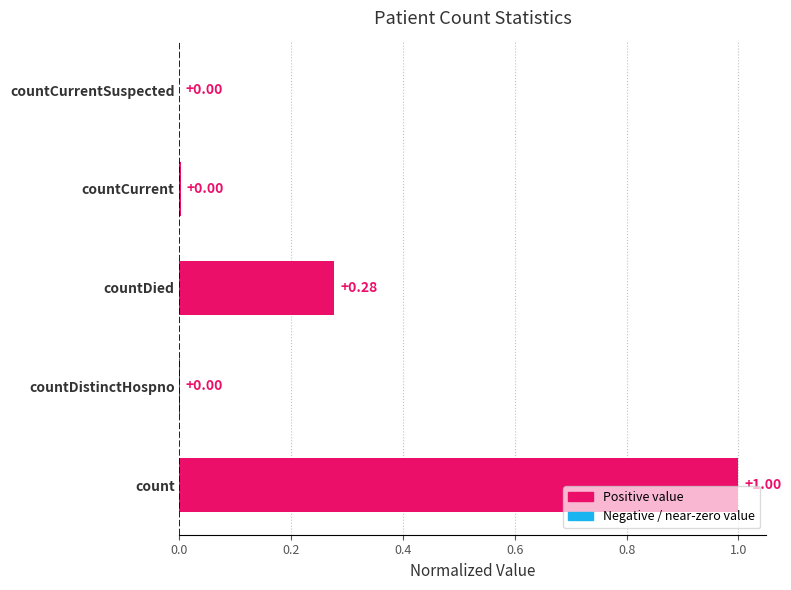

Reading left to right, what are all the values shown in this chart?

count=1.0	countDistinctHospno=0.0	countDied=0.3	countCurrent=0.0	countCurrentSuspected=0.0